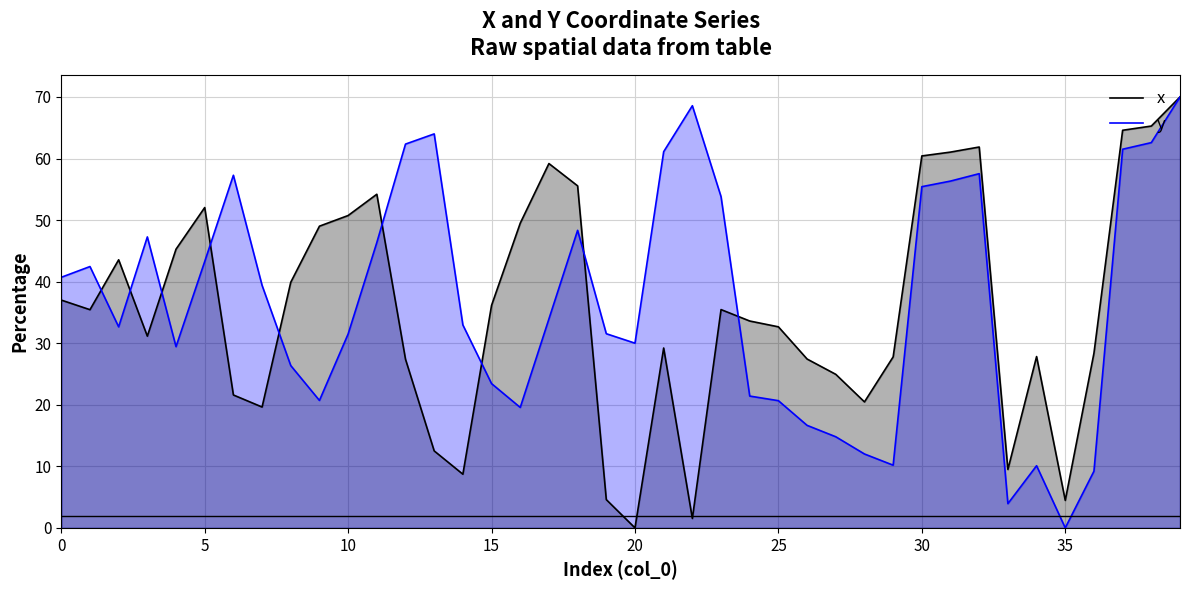

Which category has the lowest value in the y series?

35